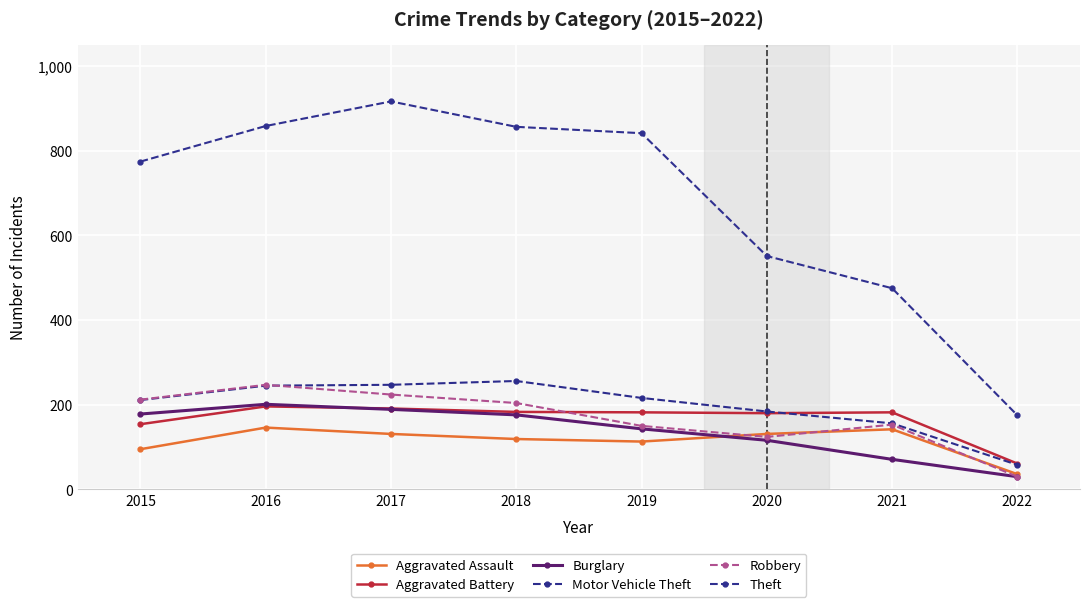

True or false: Robbery has a value of 30 at 2022.

True